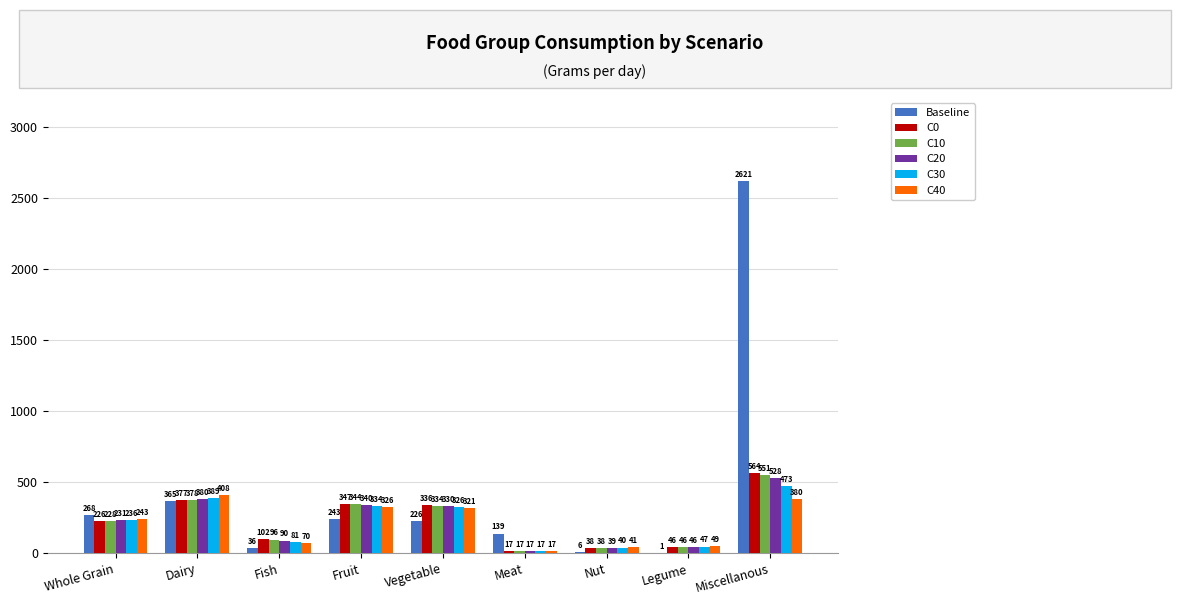

What is the sum of all C30 values?

1943.0